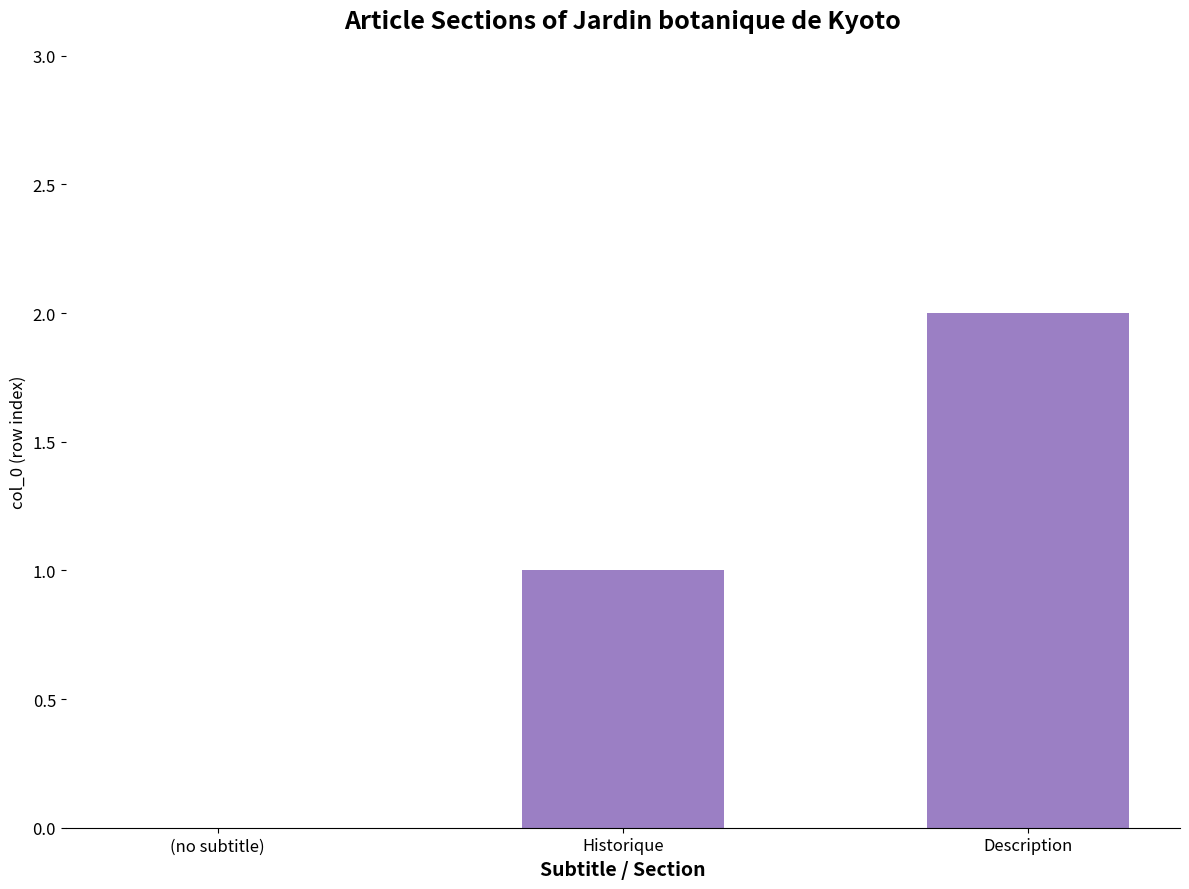

The value at (no subtitle) is 1. True or false?

False